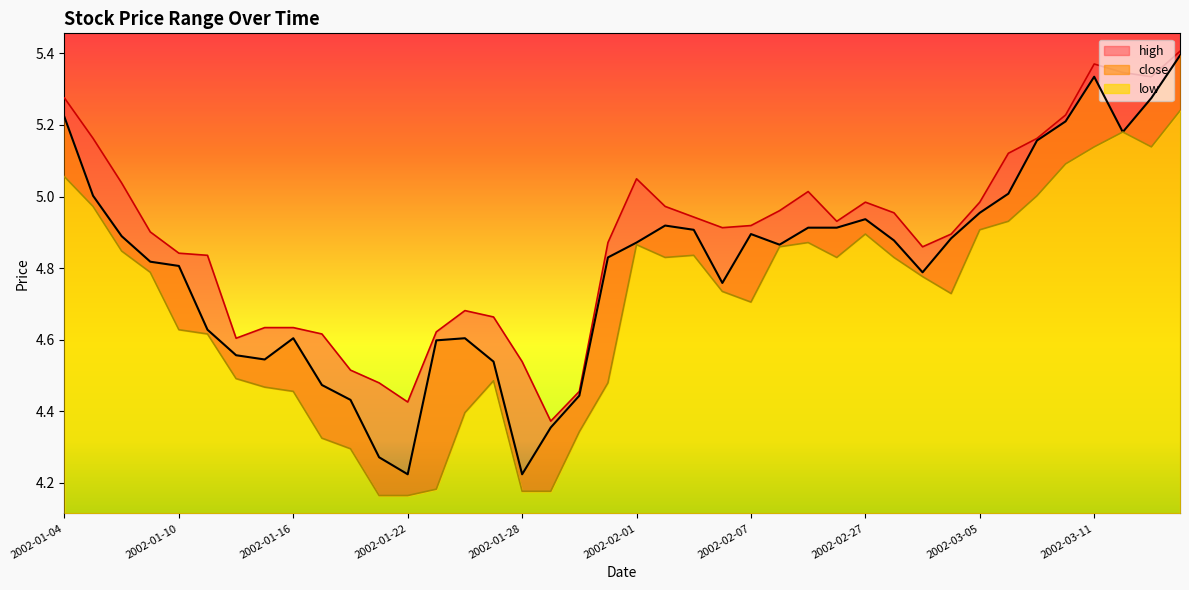

At which category does the chart reach its peak across all series?

2002-03-14